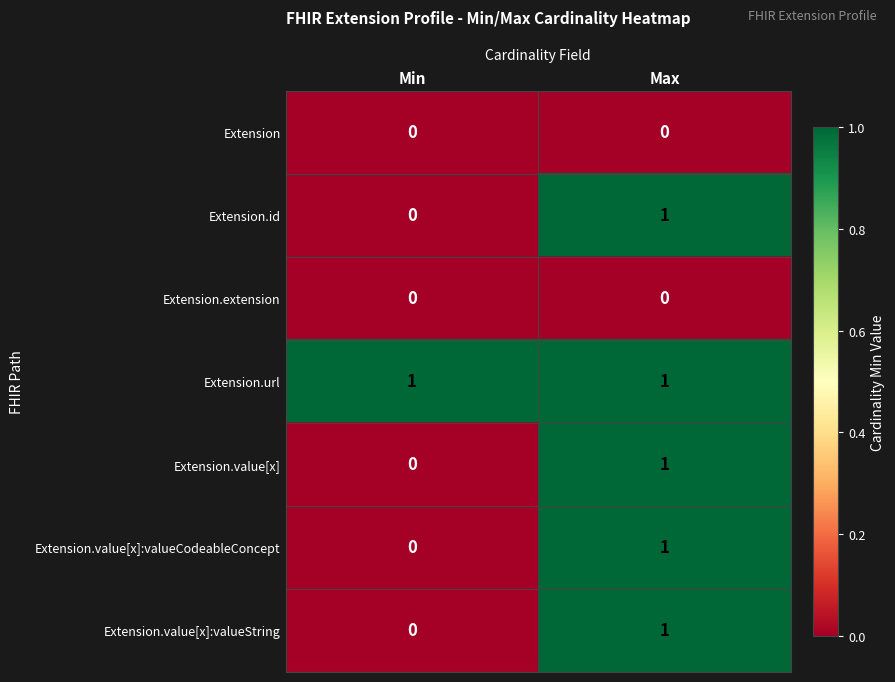

Is the value of Extension at Max greater than the value of Extension.value[x]:valueString at Max?

No